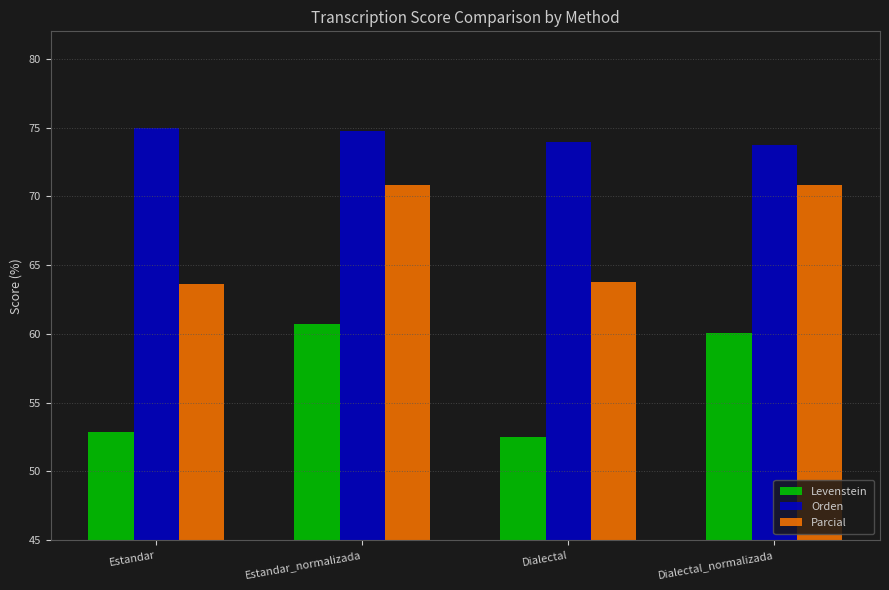

What is the highest value of the Parcial series?

70.8